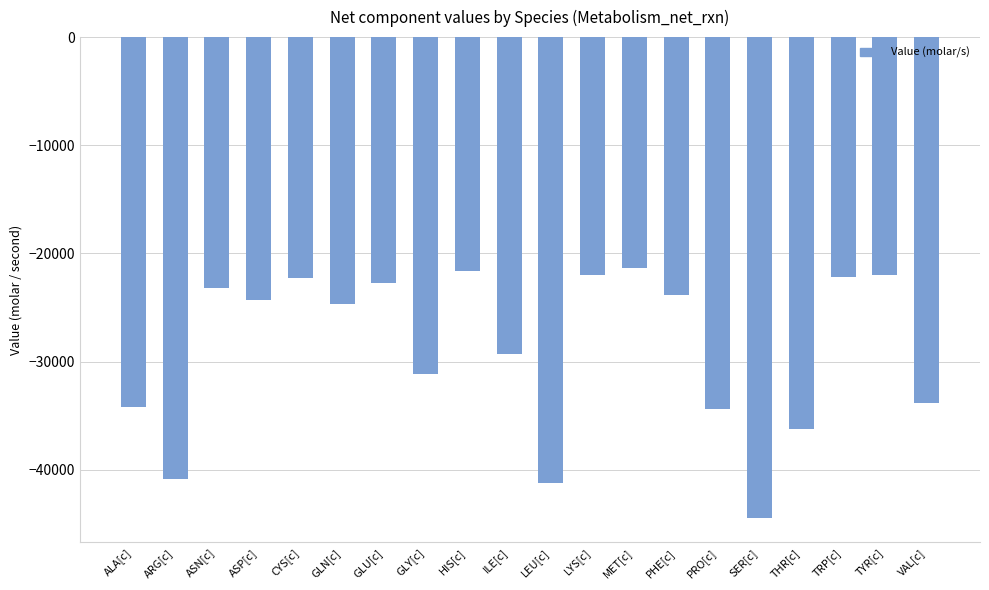

Is it true that the value at ASN[c] is -23190.4?

True